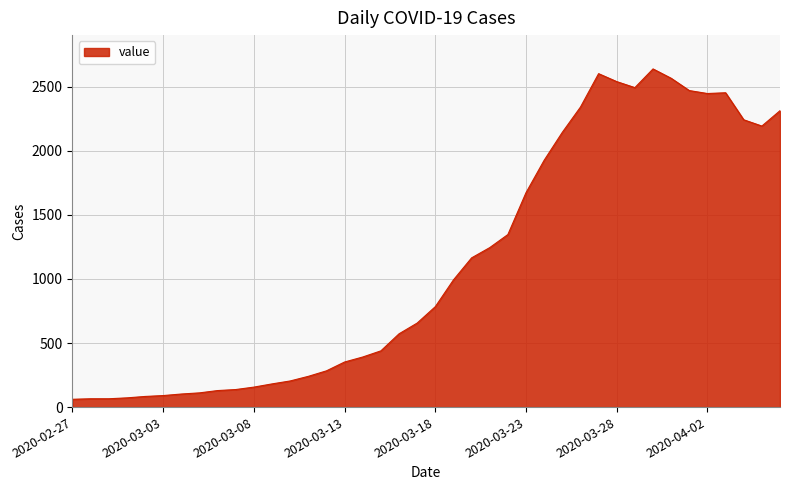

What is the smallest value displayed?

61